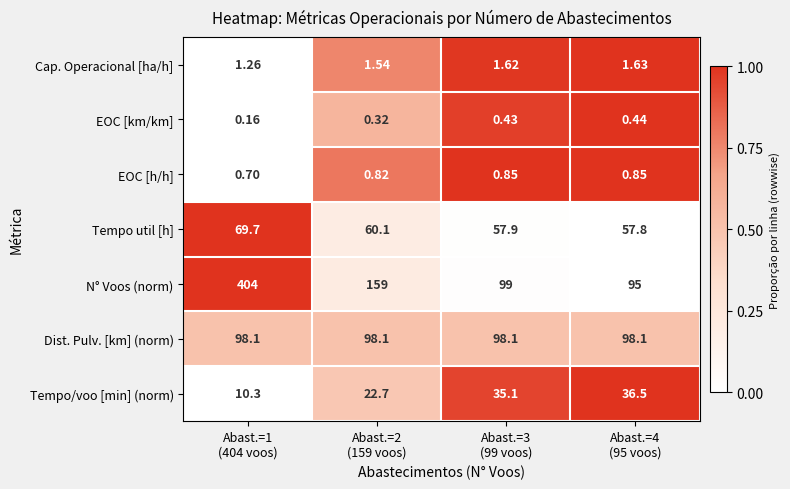

Which series has the largest total across all categories?

N° Voos (norm)